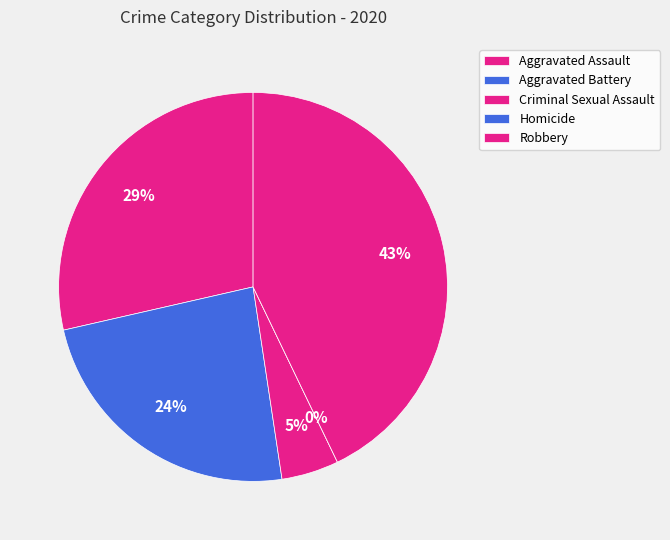

Is there any slice that represents more than half of the pie?

No